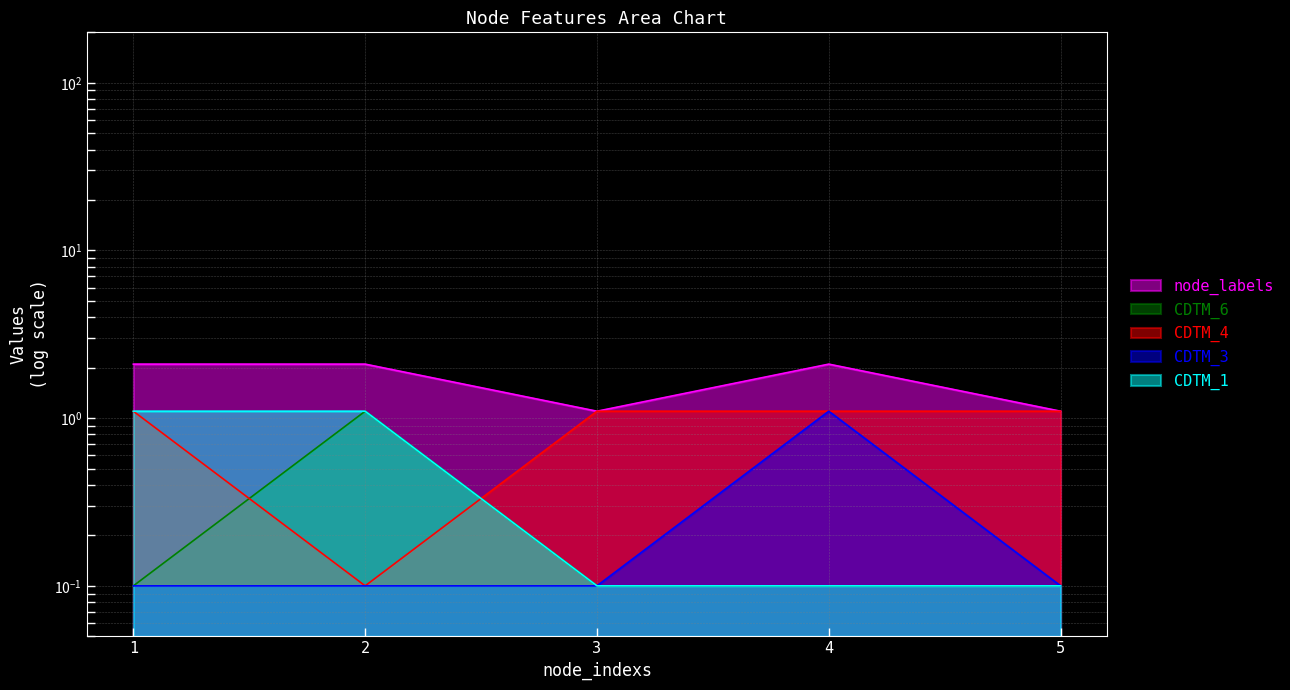

How many categories are shown in the chart?

5